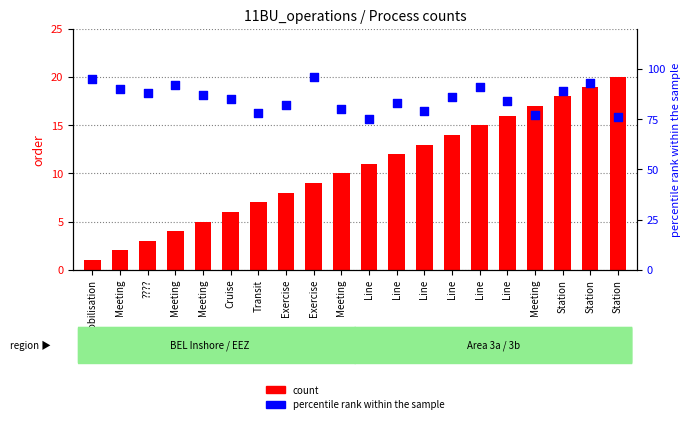

What are all the series names shown in the legend?

count, percentile rank within the sample